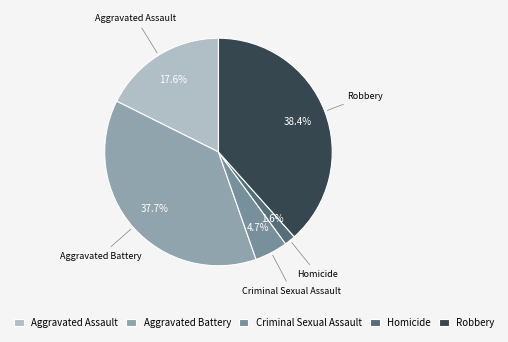

Which has a higher value, Aggravated Assault or Aggravated Battery?

Aggravated Battery